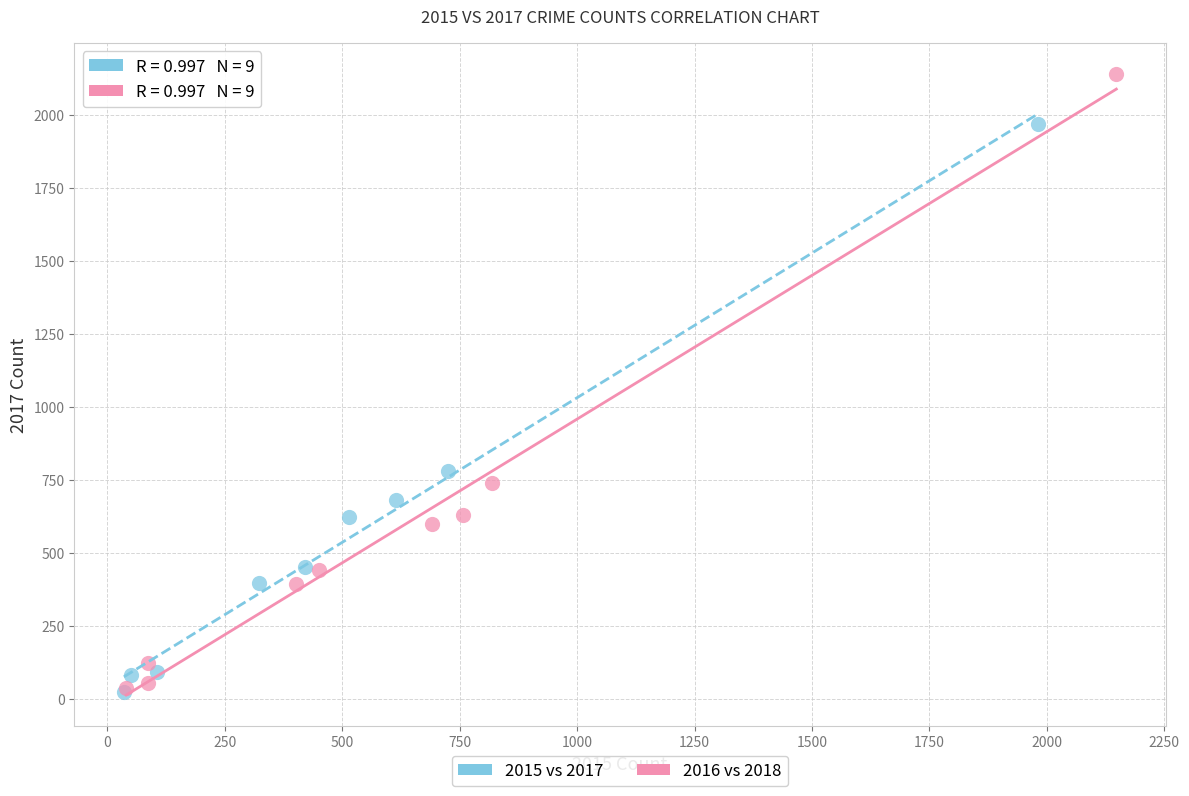

Which series reaches the maximum Y coordinate?

2016 vs 2018